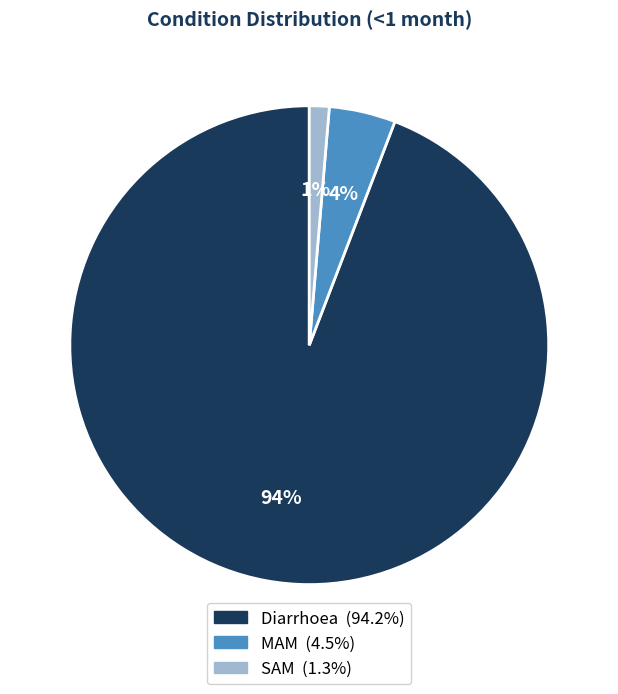

Rank the categories by value from highest to lowest.

Diarrhoea, MAM, SAM